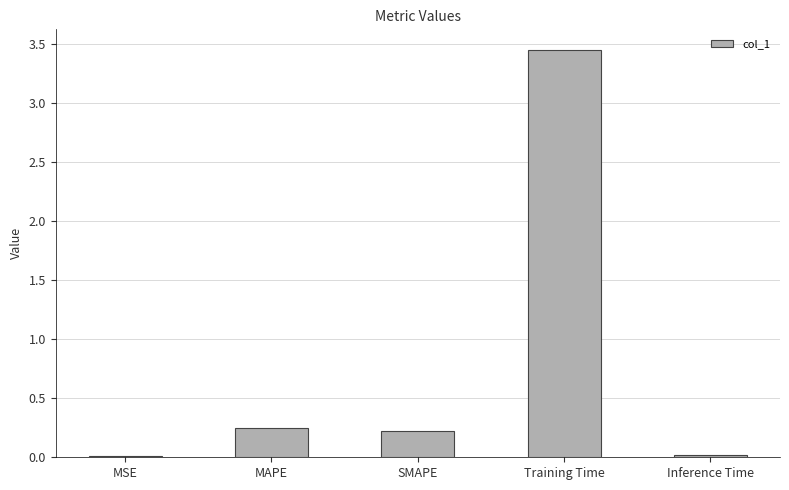

What is the difference between the maximum and minimum values?

3.4